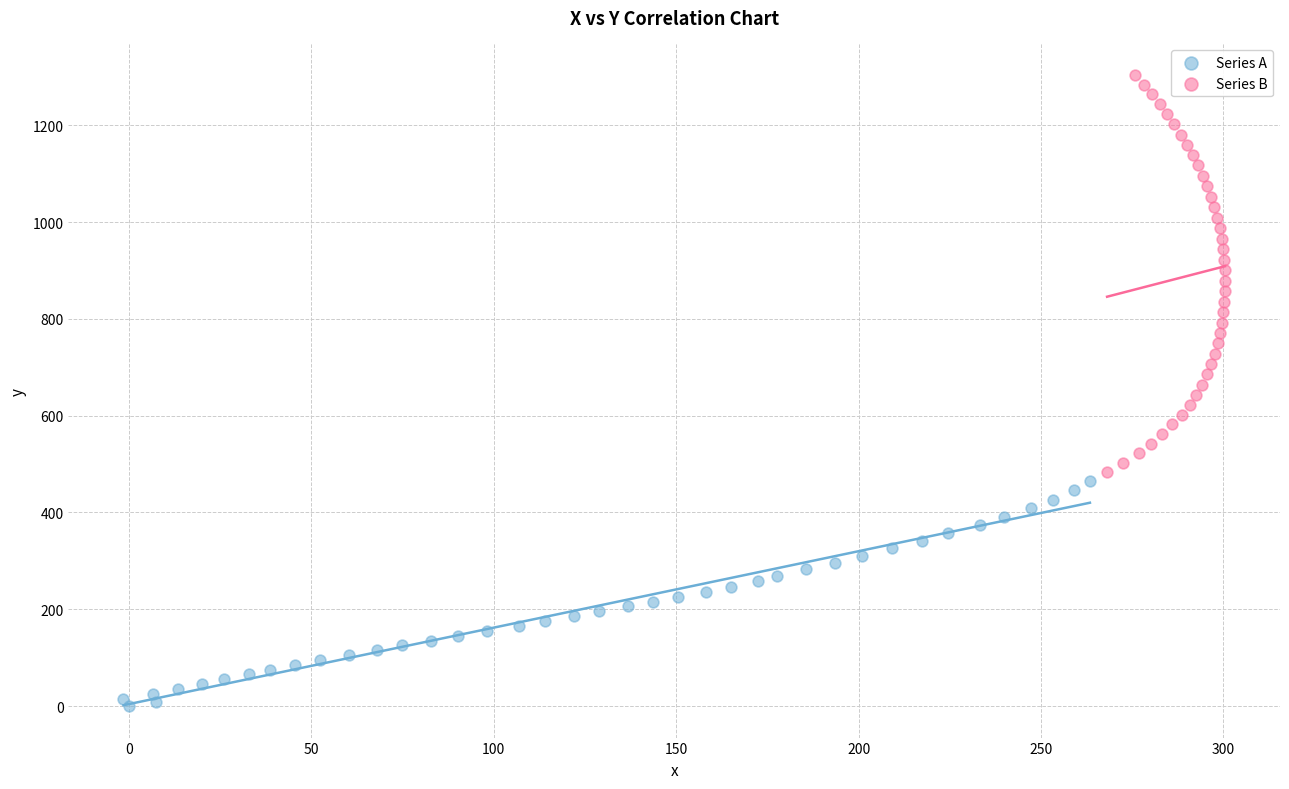

Which series contains the lowest Y value?

Series A